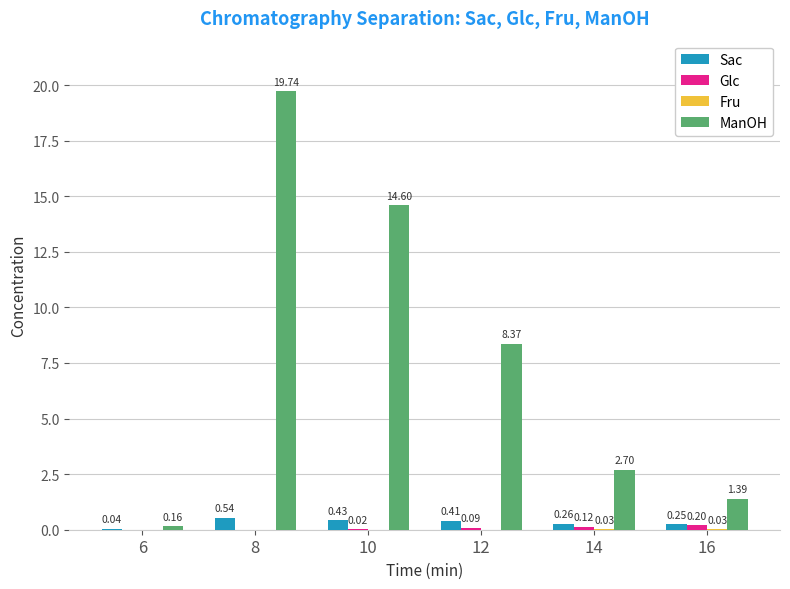

At which category is the sum across all series the highest?

8